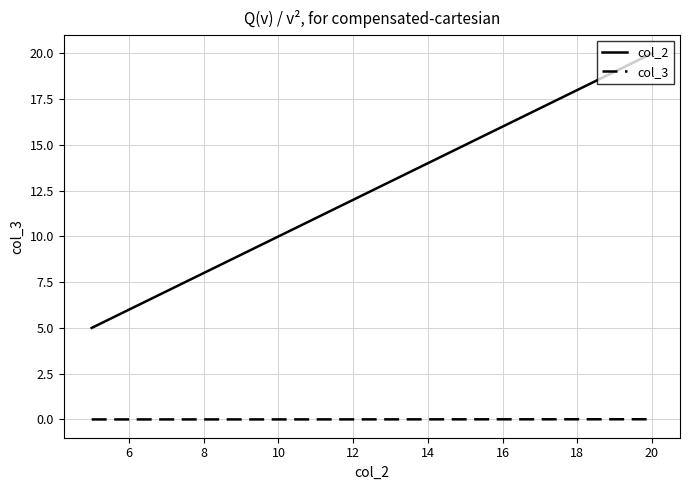

Which series has the largest range (max minus min)?

col_2